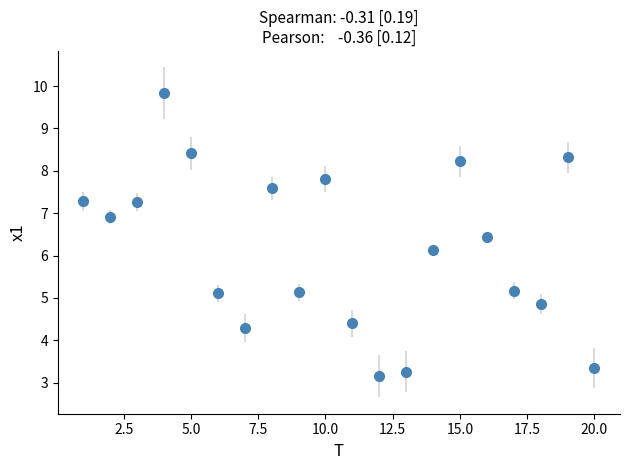

What is the average value?

6.1